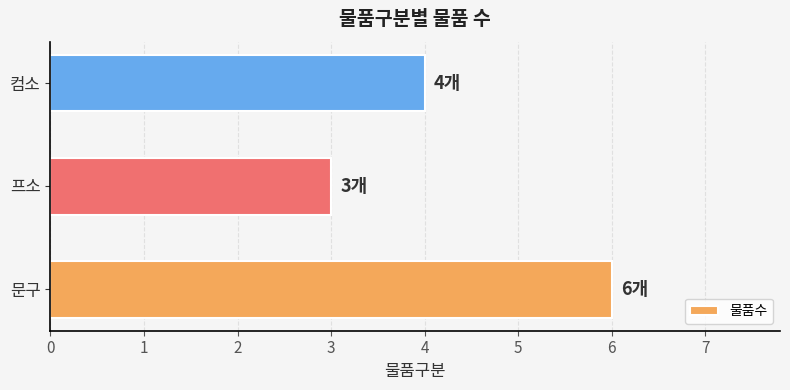

Reading top to bottom, transcribe all the data shown in this chart.

컴소=4	프소=3	문구=6